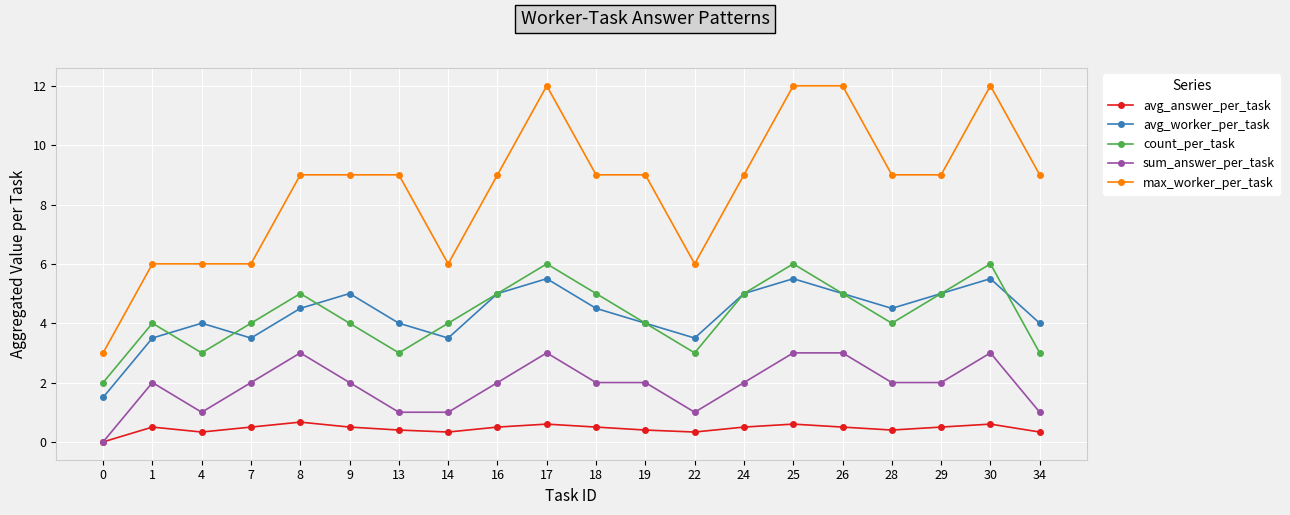

True or false: max_worker_per_task and avg_worker_per_task intersect in this chart.

False